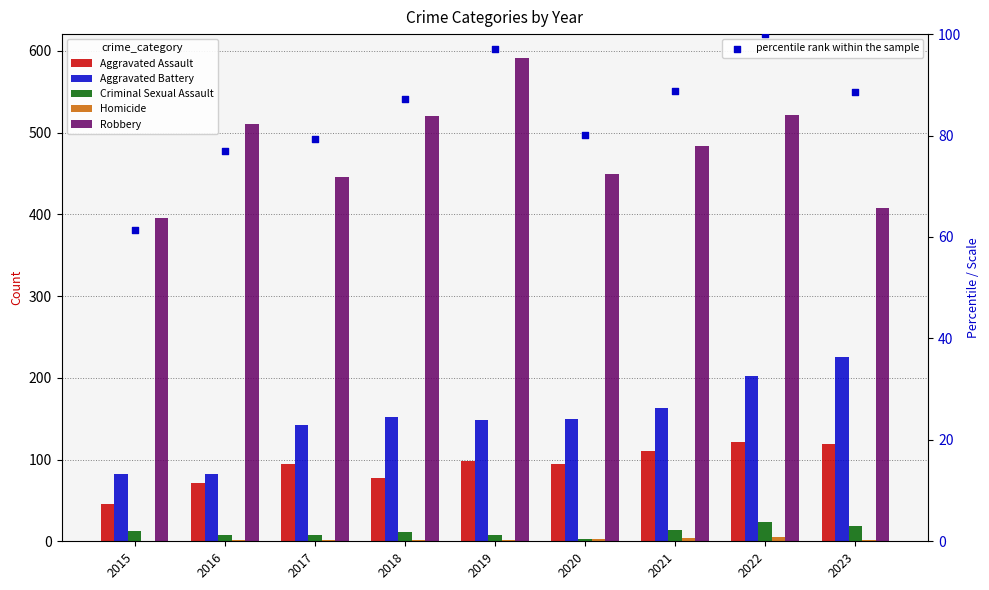

What is the total value across all series at 2016?

749.0